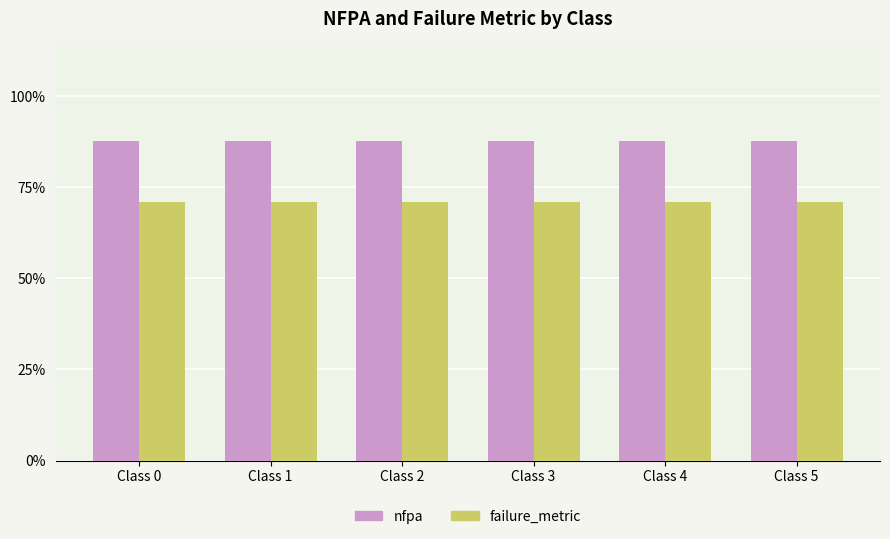

What are all the series names shown in the legend?

nfpa, failure_metric